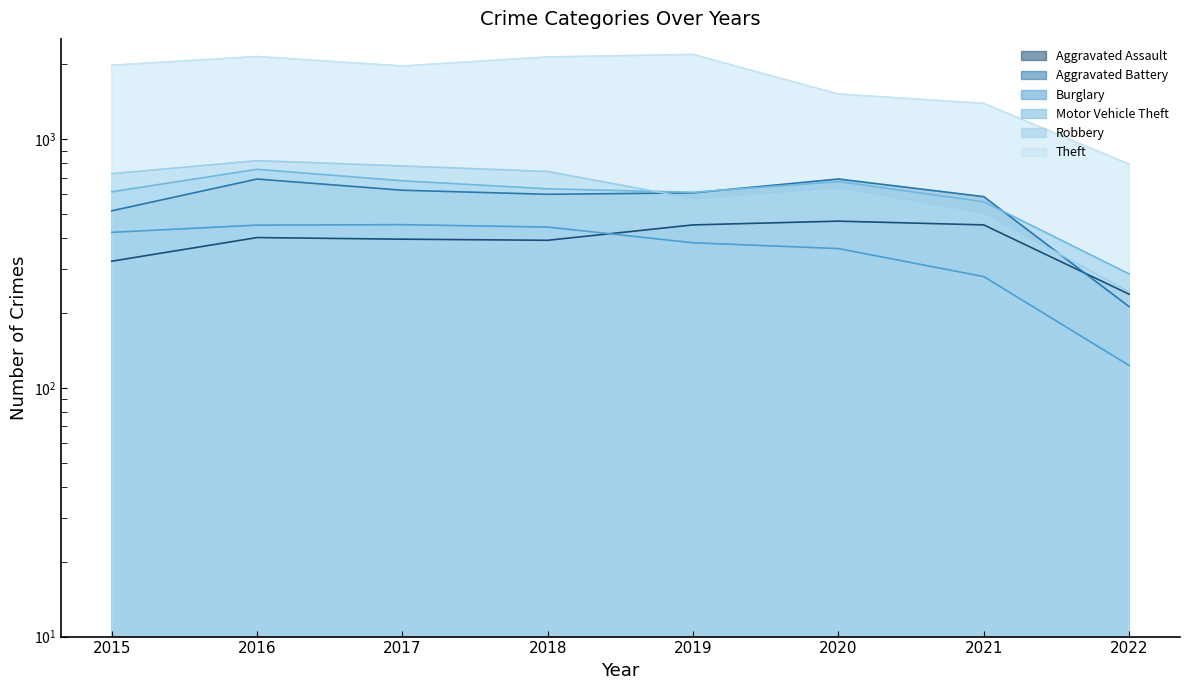

List the labels in order of Theft value, smallest first.

2022, 2021, 2020, 2017, 2015, 2018, 2016, 2019